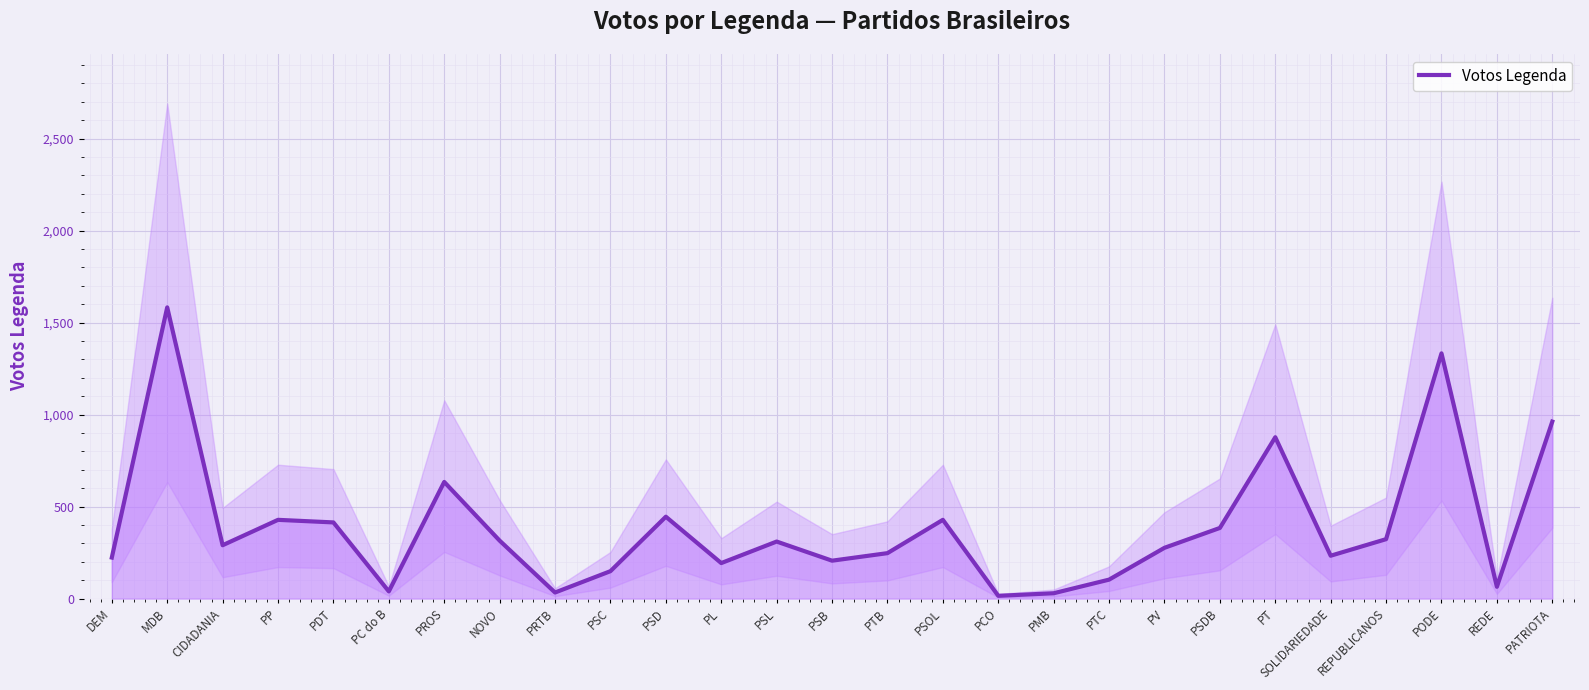

At which category does the data reach its first local valley?

CIDADANIA